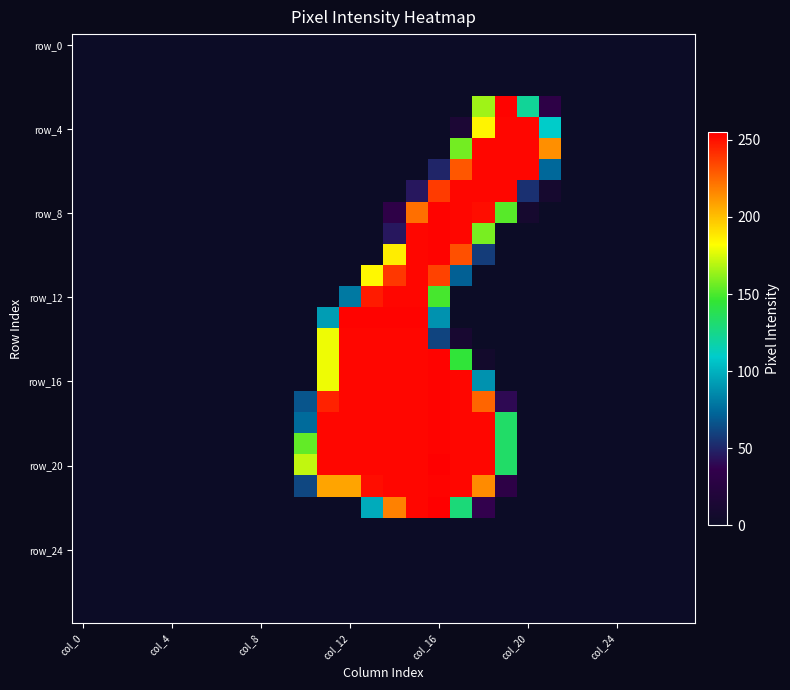

Which series has the largest total across all categories?

row_20